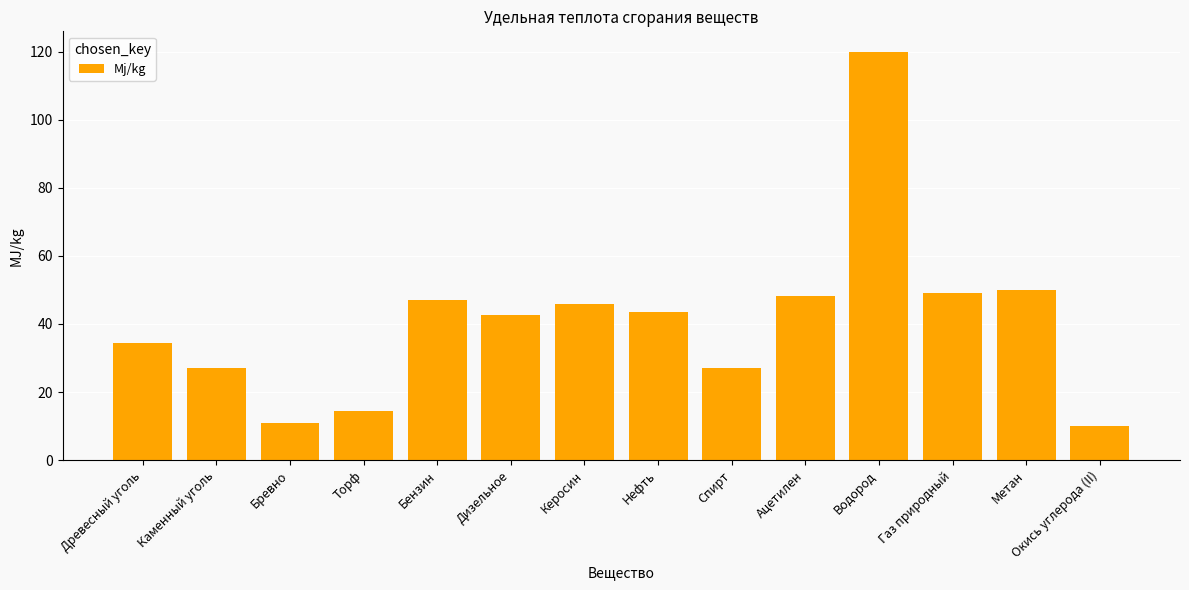

Read the value at Ацетилен.

48.1